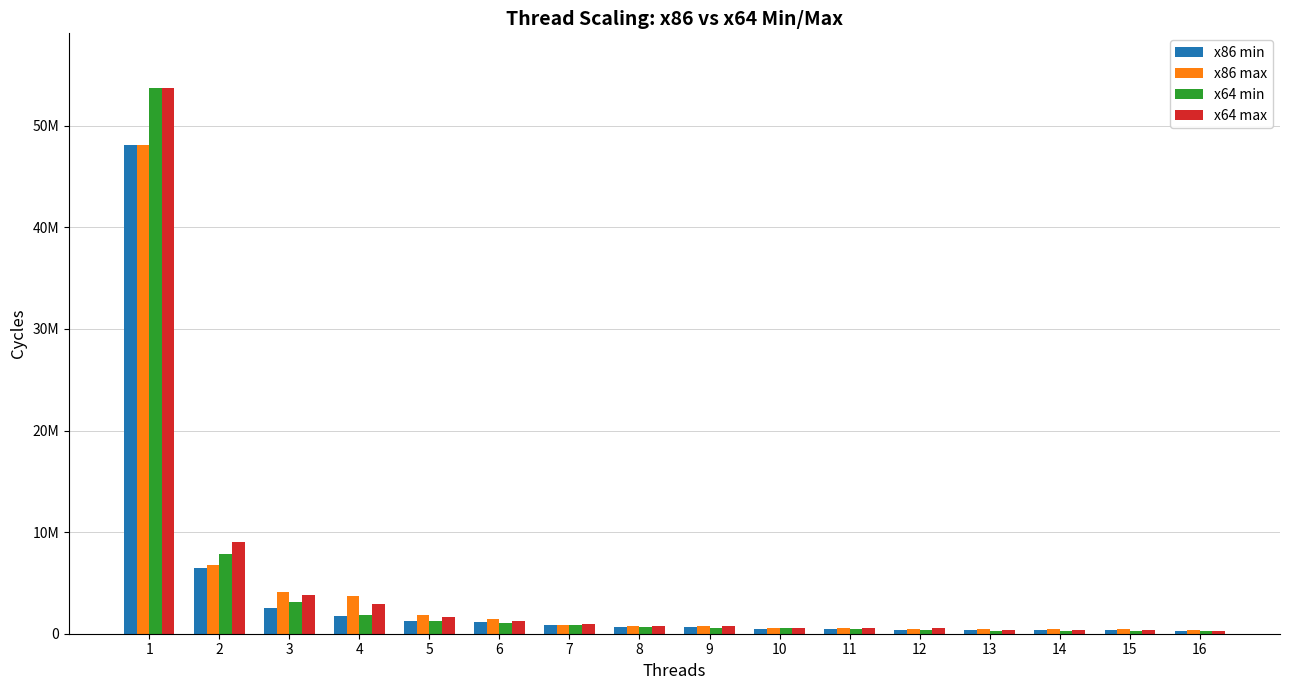

At which category is the sum across all series the highest?

1